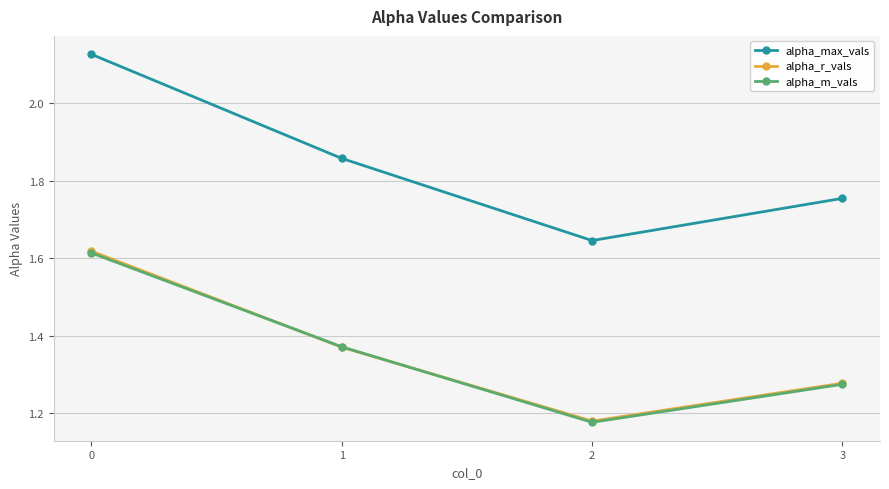

Between 1 and 3, which series saw the biggest shift?

alpha_max_vals